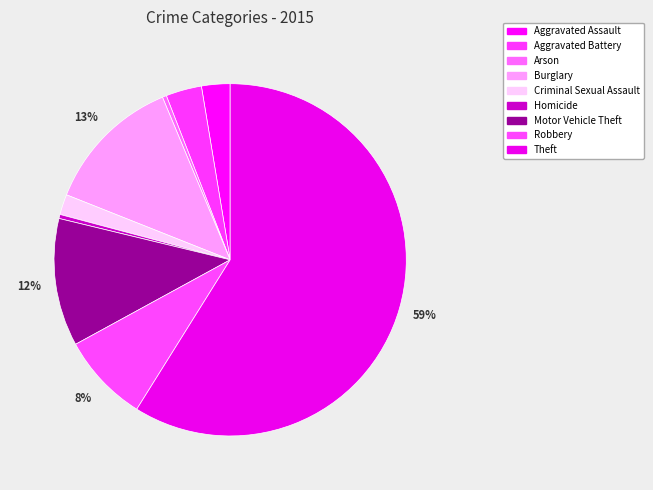

Is it true that Aggravated Battery is 3% of the pie?

True